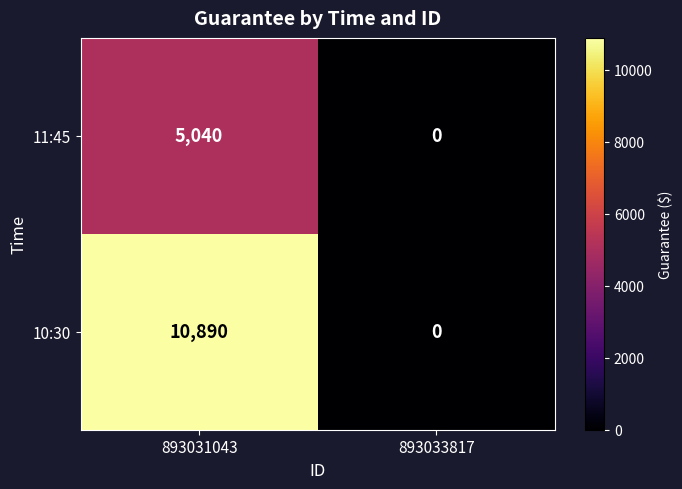

The 11:45 series shows 0 at 893033817. True or false?

True